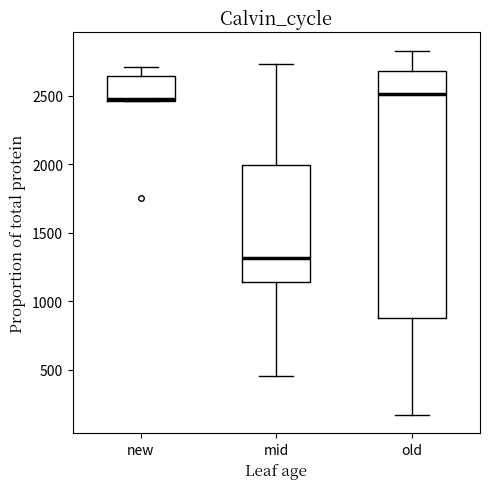

Which box is the tallest, from its lower edge to its upper edge?

old